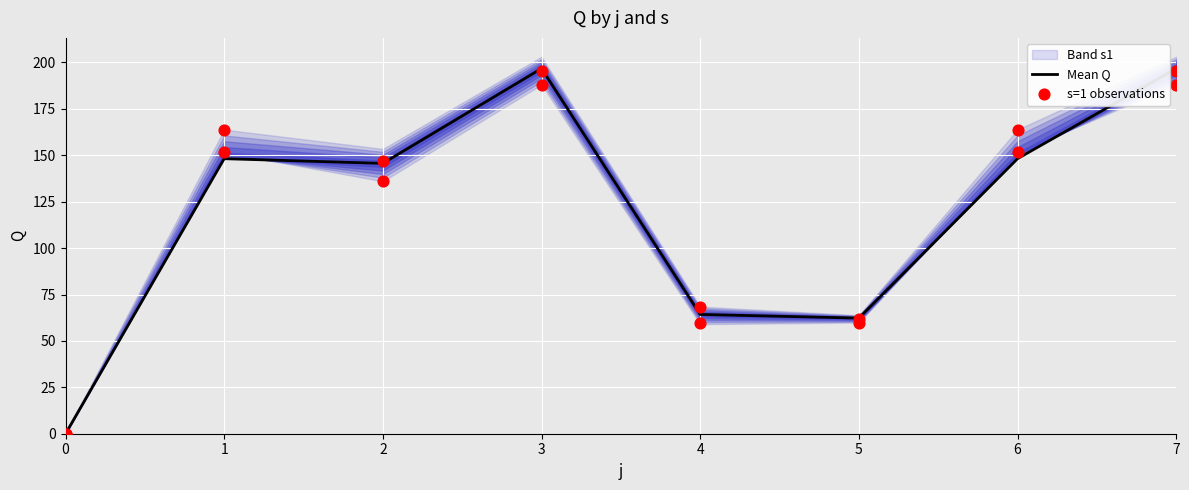

Is it true that Mean Q equals 72.0 at 6?

False